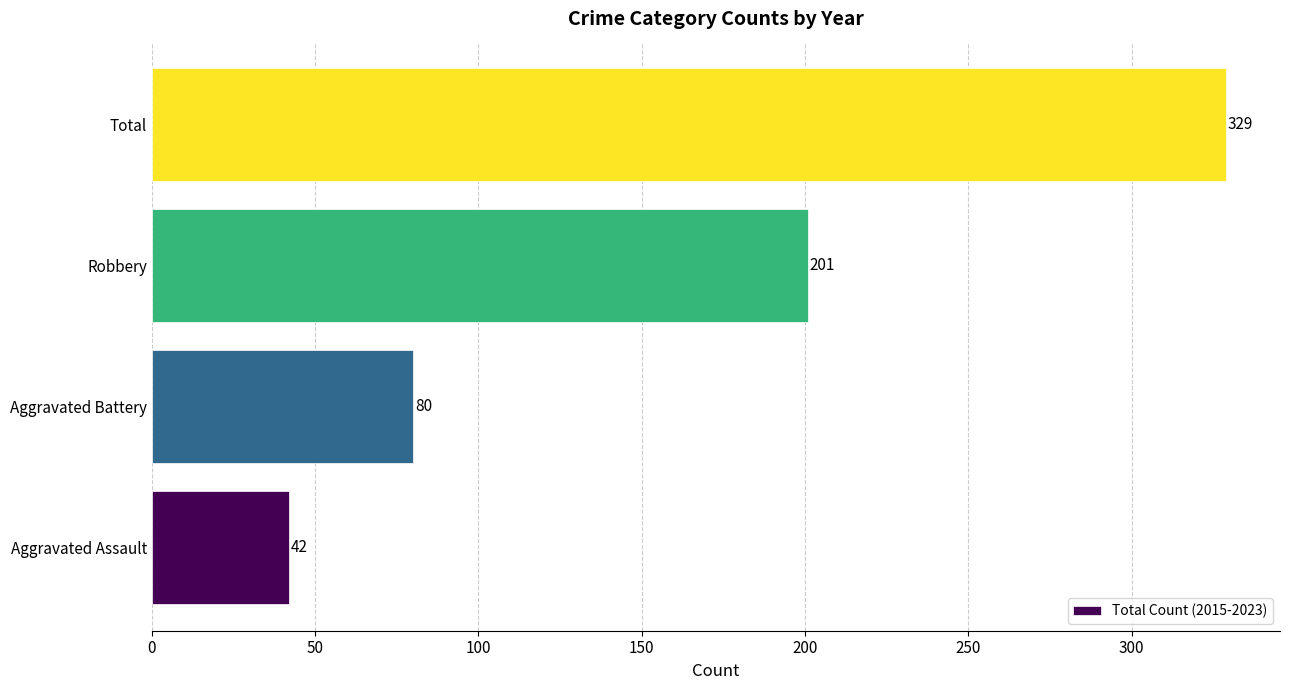

True or false: the data shows 139 at Robbery.

False